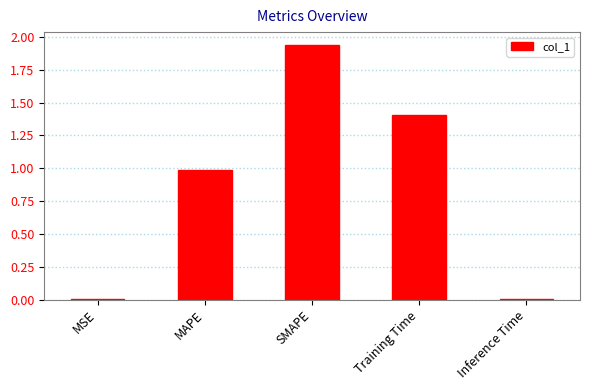

What is the sum of all values?

4.3